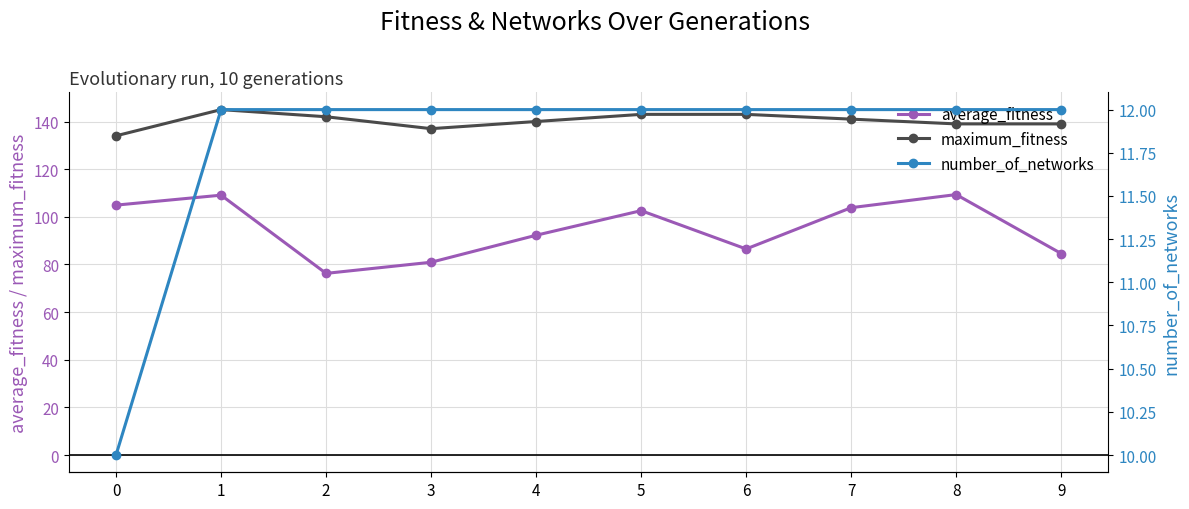

What is the greatest value displayed?

145.0